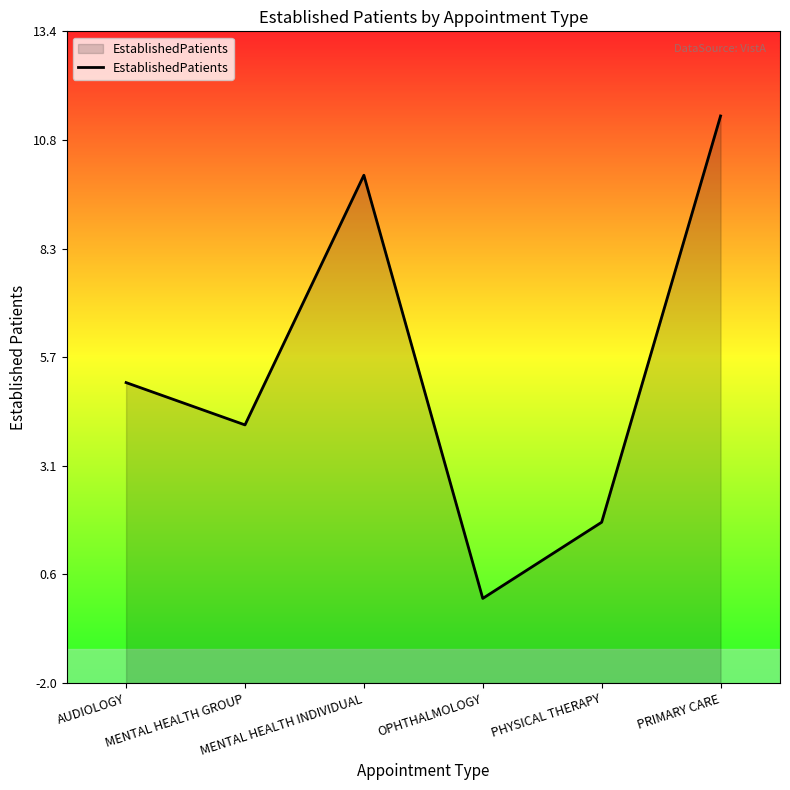

What position from the right is MENTAL HEALTH INDIVIDUAL?

4